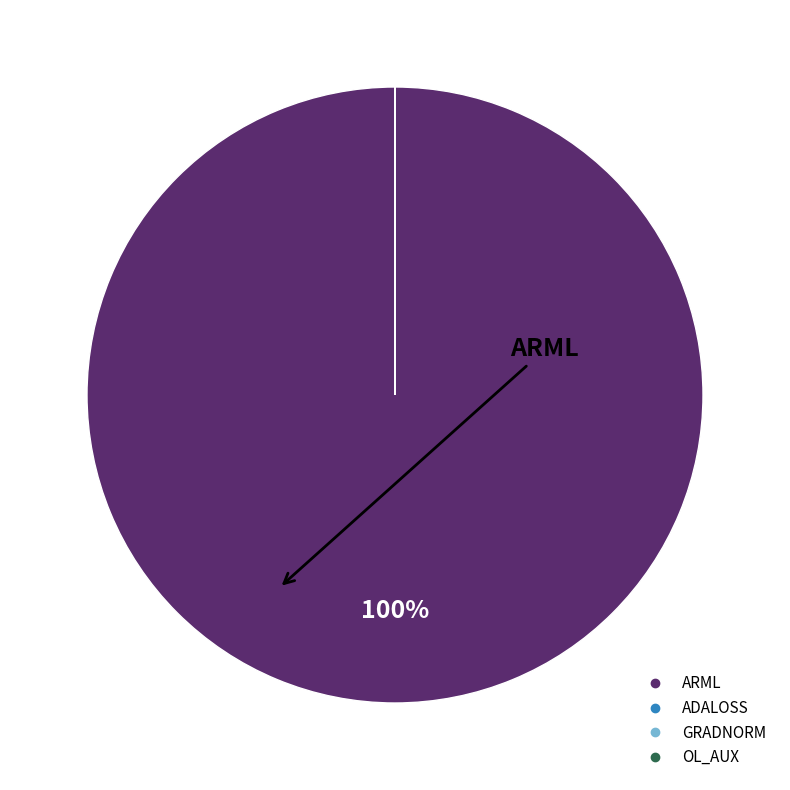

What is the majority slice?

ARML